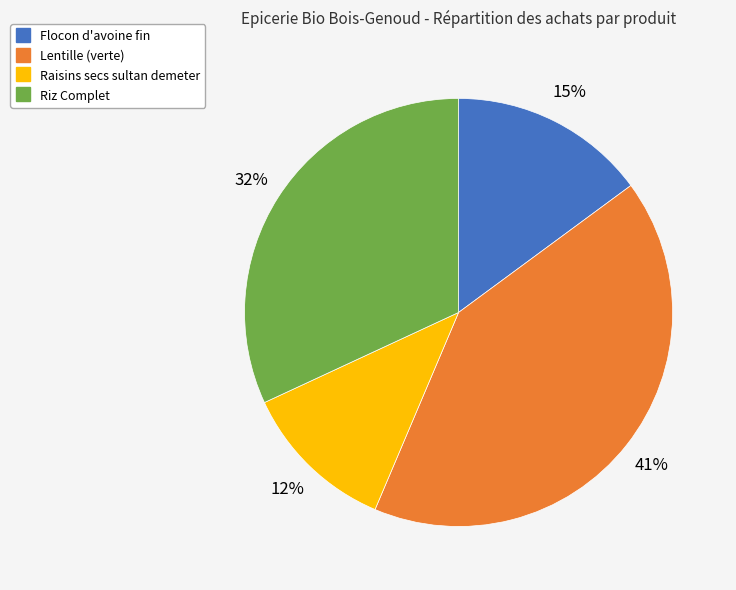

Does any single category account for the majority?

No